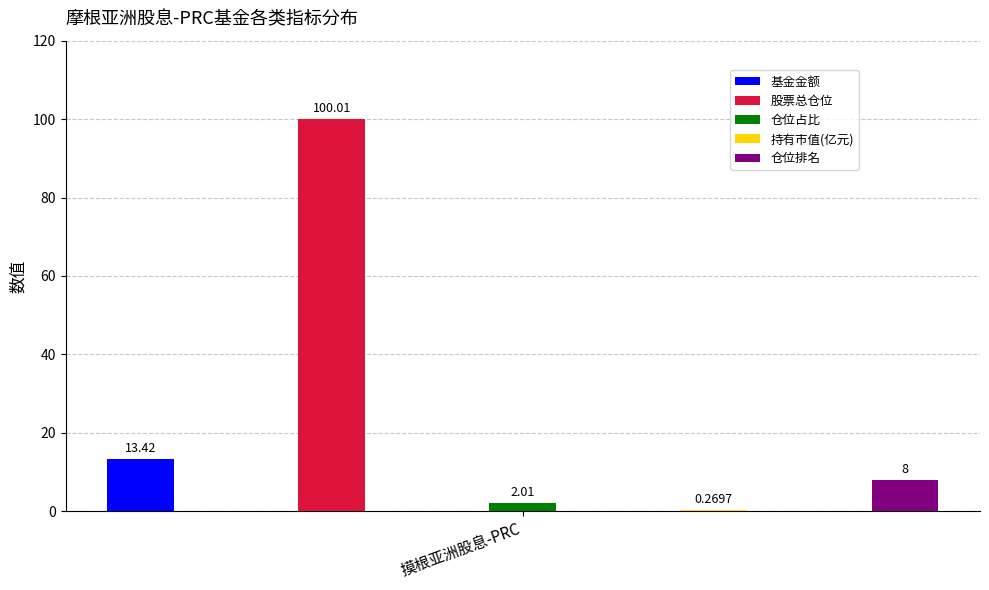

How many values in the 968049 series exceed 8?

2